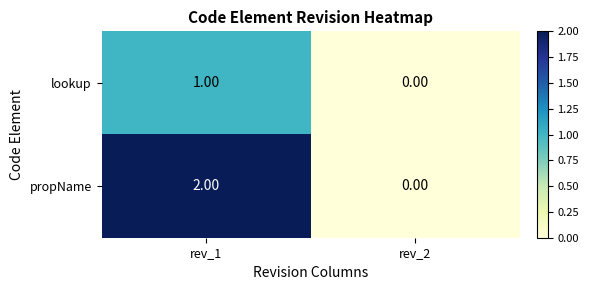

Which series changed the most between rev_1 and rev_2?

propName